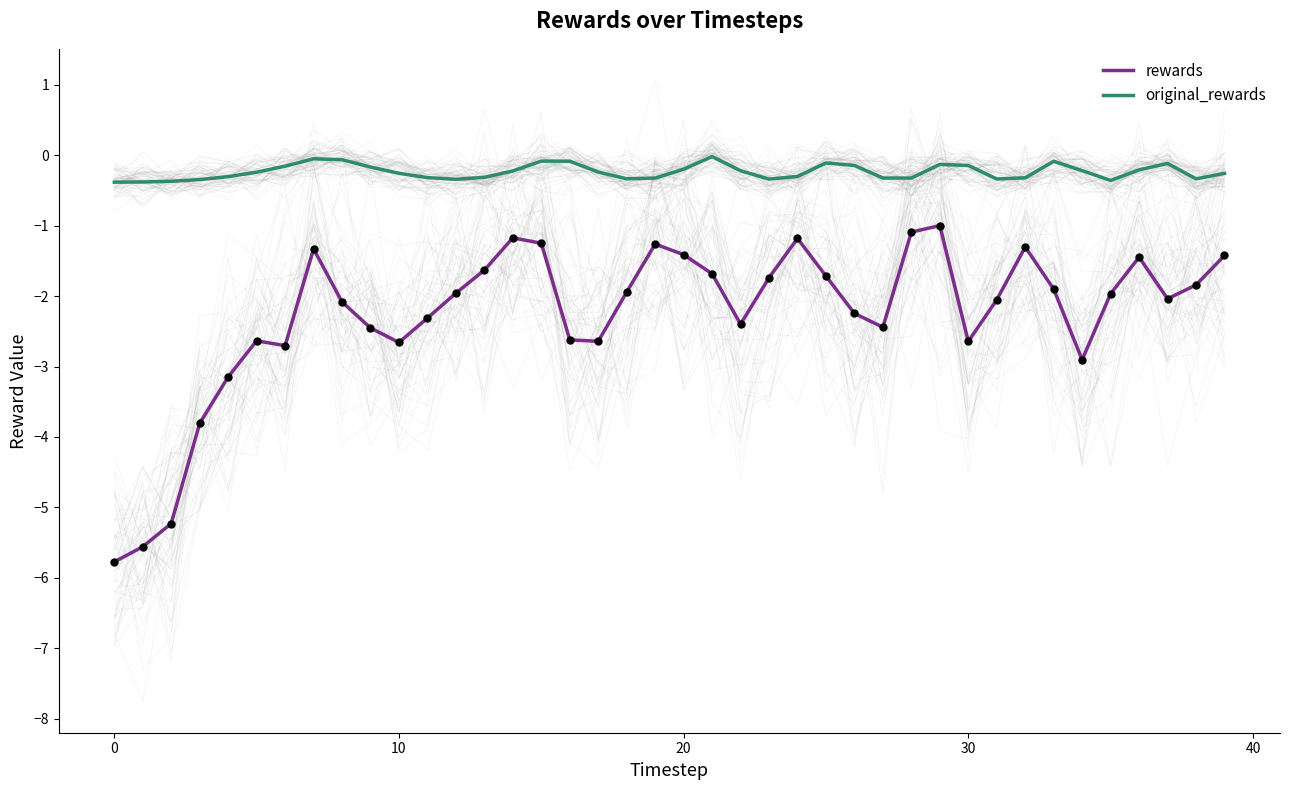

Which series reaches the minimum Y coordinate?

rewards